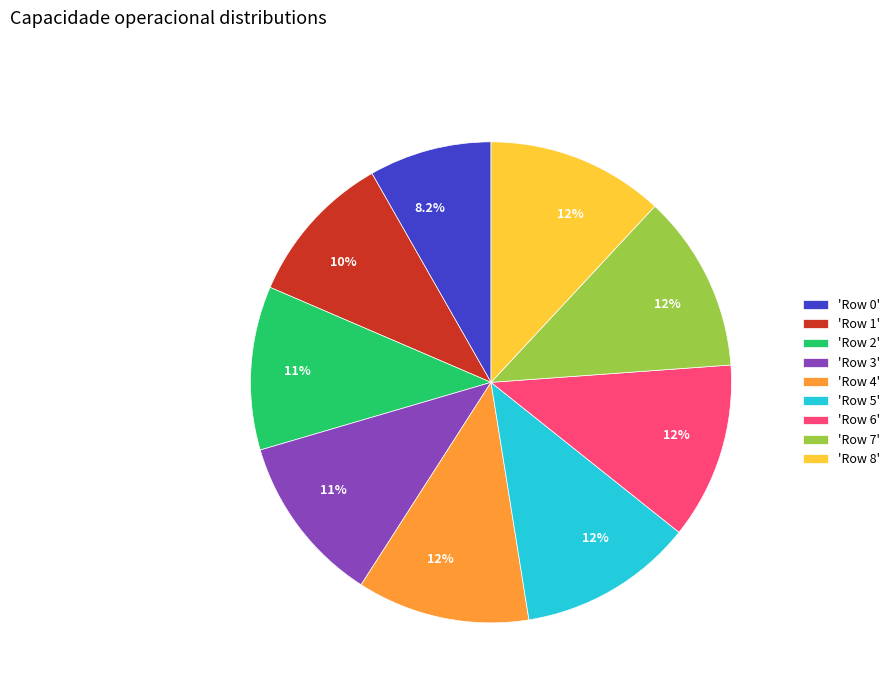

How many slices are in this pie chart?

9